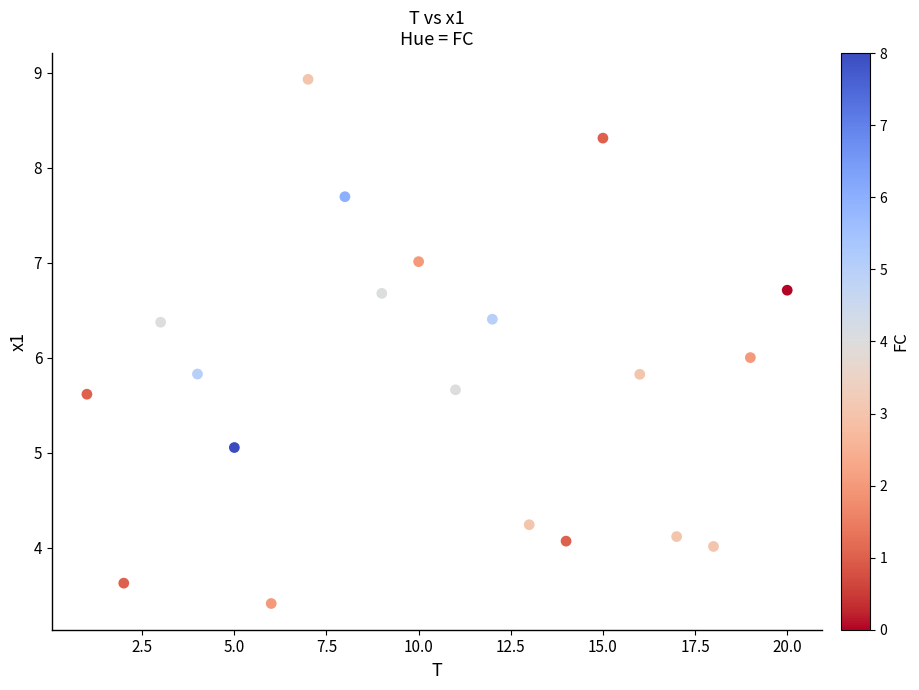

What is the range of Y values (max minus min)?

5.5